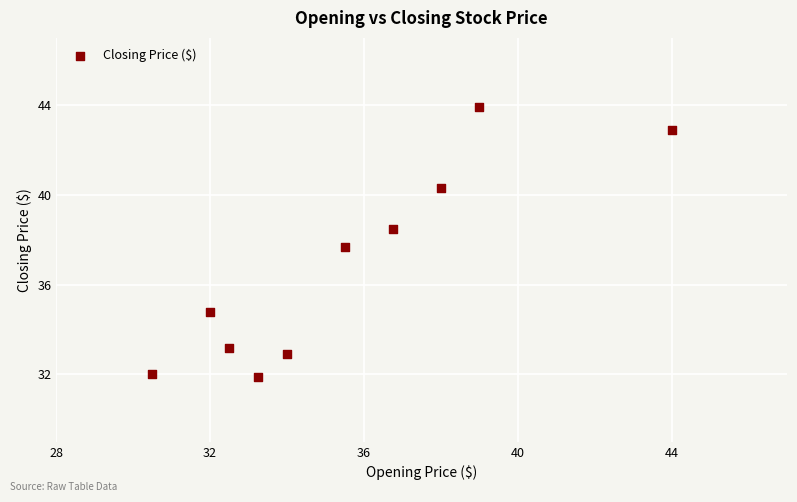

What is the average Y value?

36.8